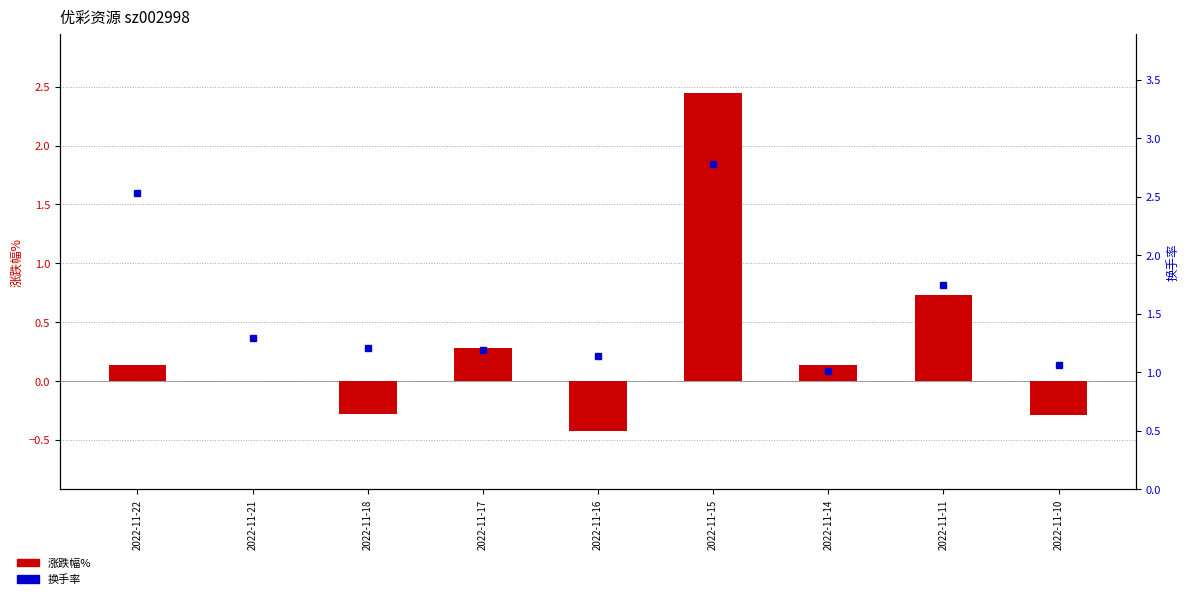

Is the value of 涨跌幅% at 2022-11-11 greater than the value of 换手率 at 2022-11-14?

No